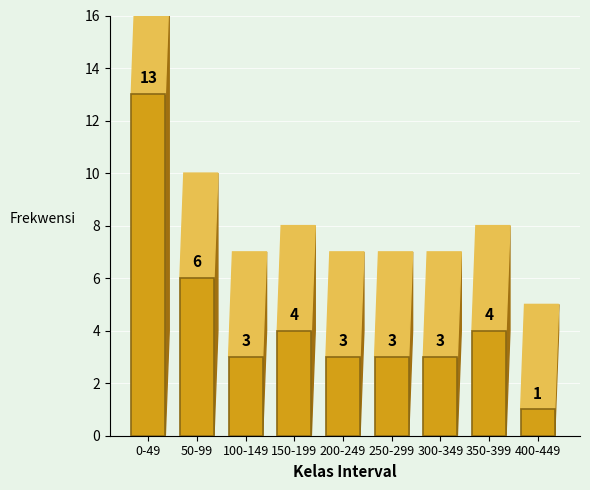

Reading left to right, extract all data points from this chart.

0-49=13	50-99=6	100-149=3	150-199=4	200-249=3	250-299=3	300-349=3	350-399=4	400-449=1